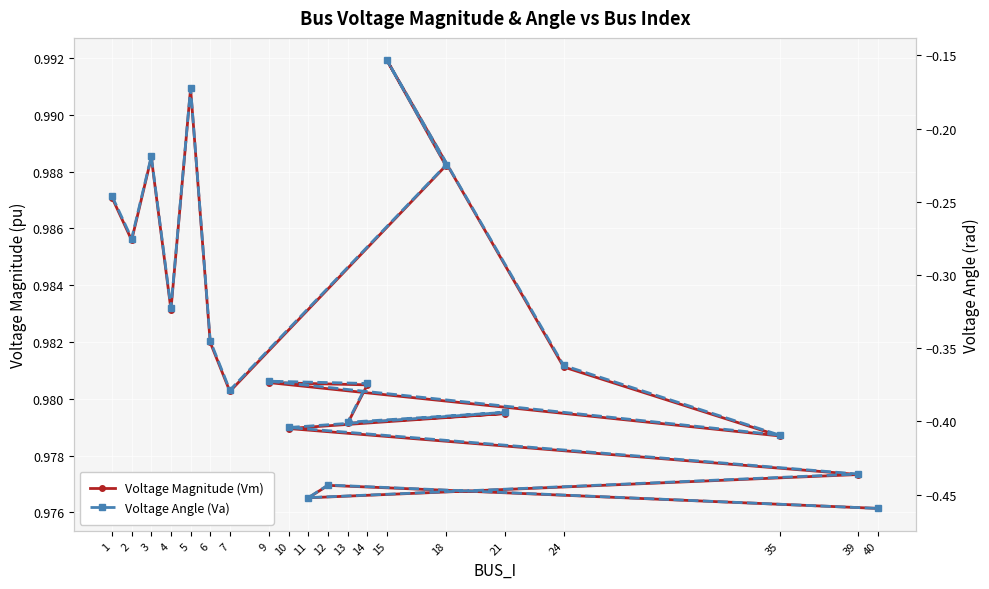

Where is the first local minimum for Voltage Angle (Va)?

2